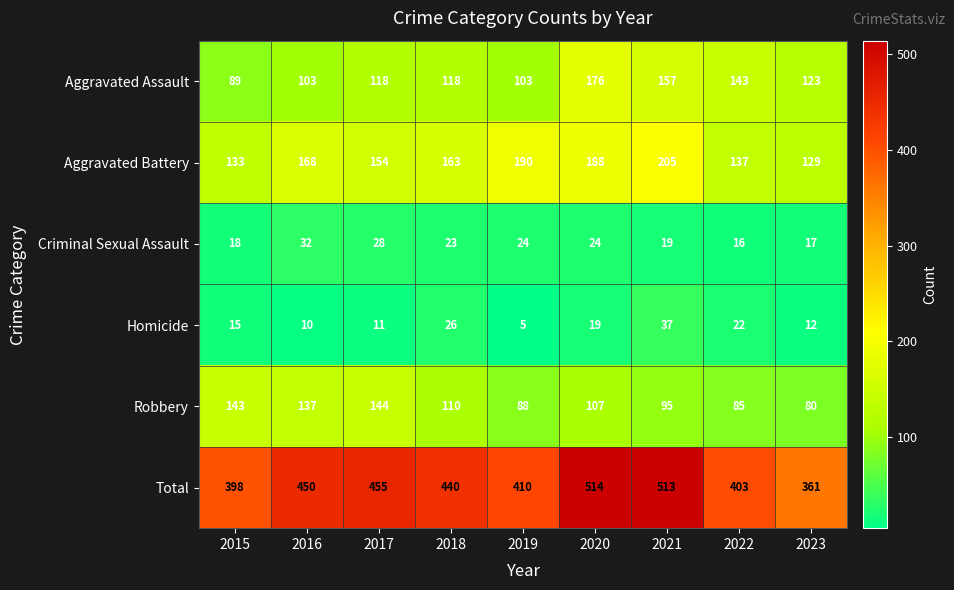

The value of Total at 2020 is 727. True or false?

False